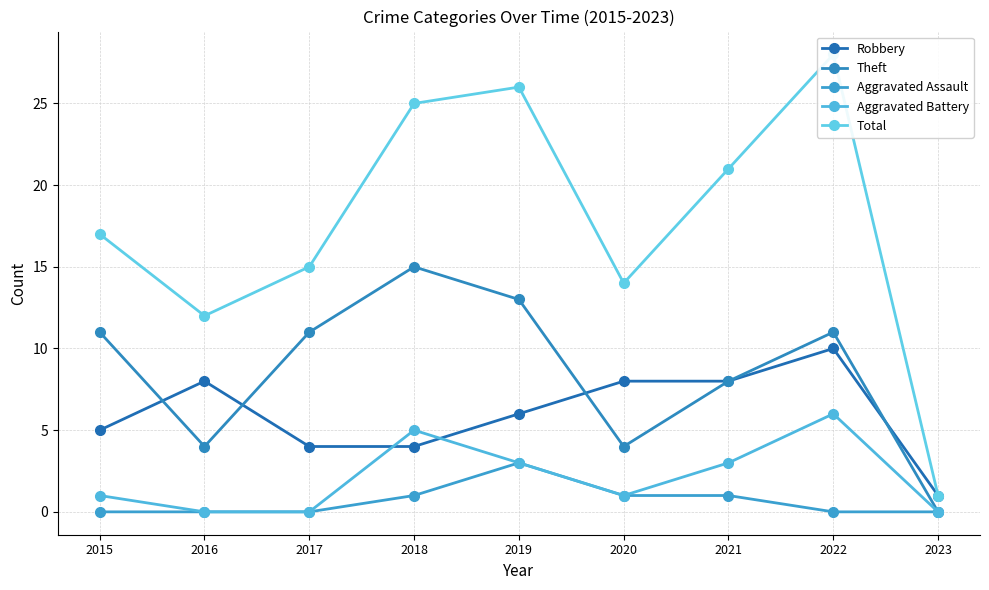

What is the difference between the maximum and minimum values in the Total series?

27